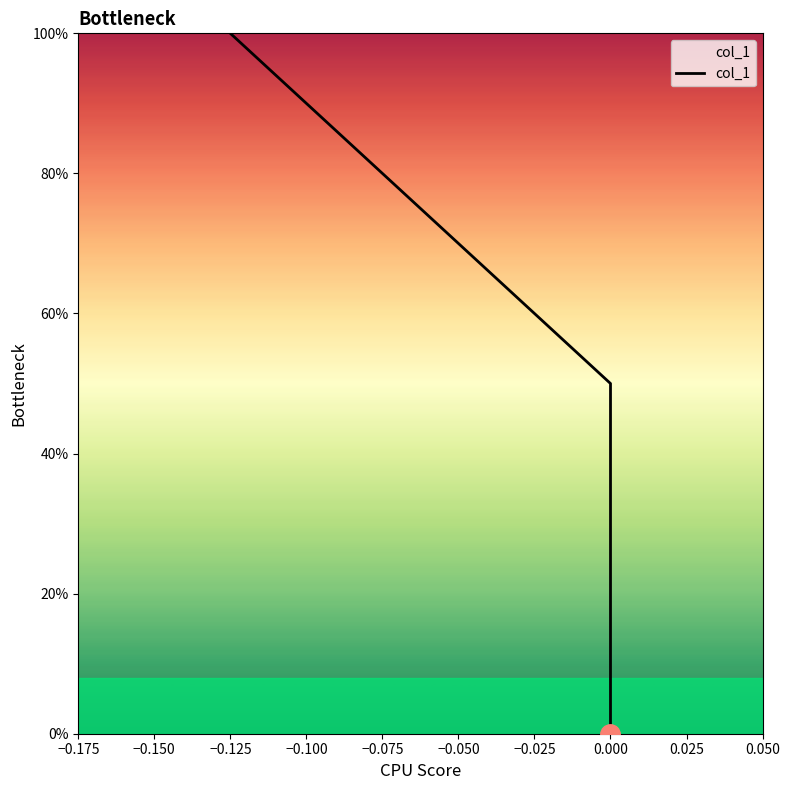

Which label corresponds to the smallest value in the chart?

−0.125